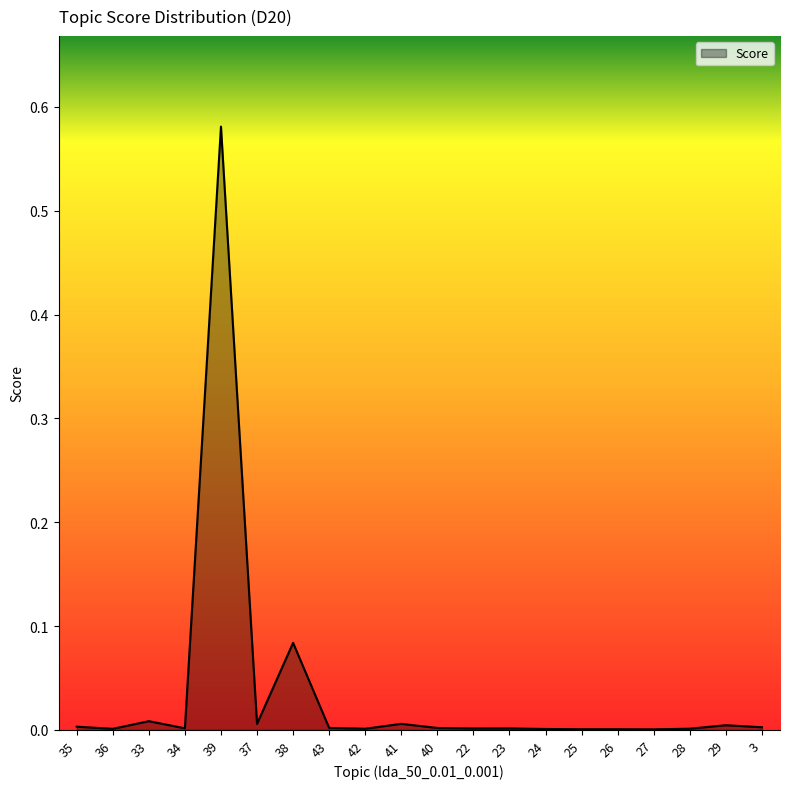

The chart shows a value of 0.0 at 38. True or false?

False